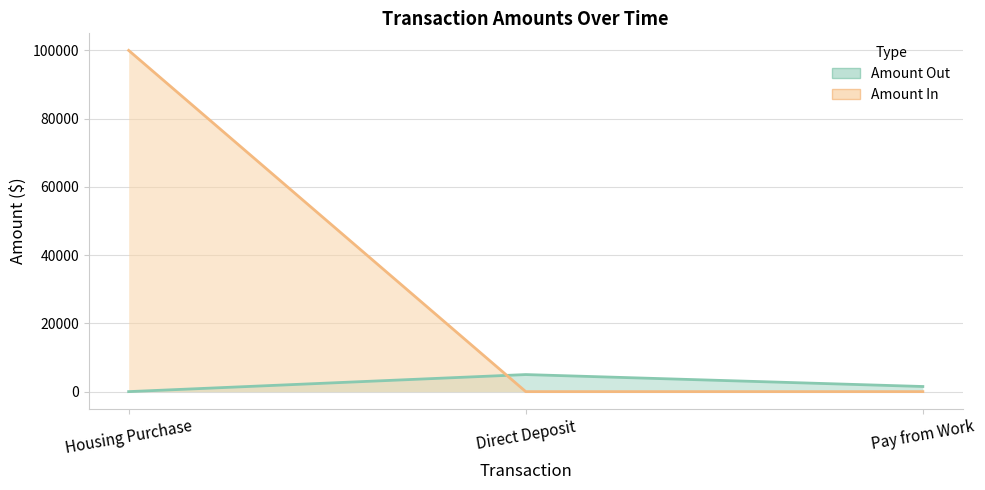

Is the value of Amount Out at Housing Purchase greater than the value of Amount In at Housing Purchase?

No